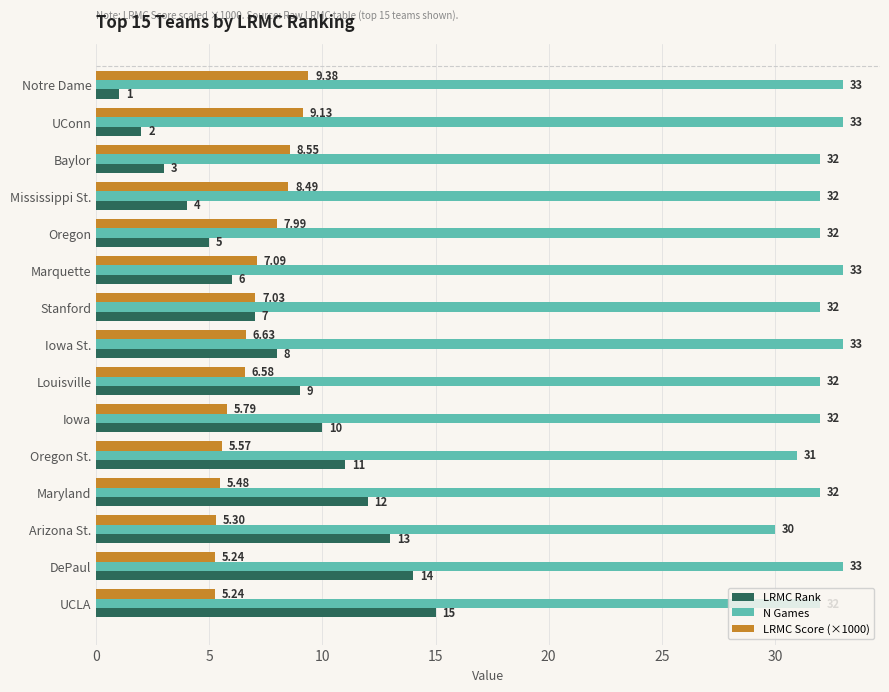

How many data points in N Games are less than 32?

2